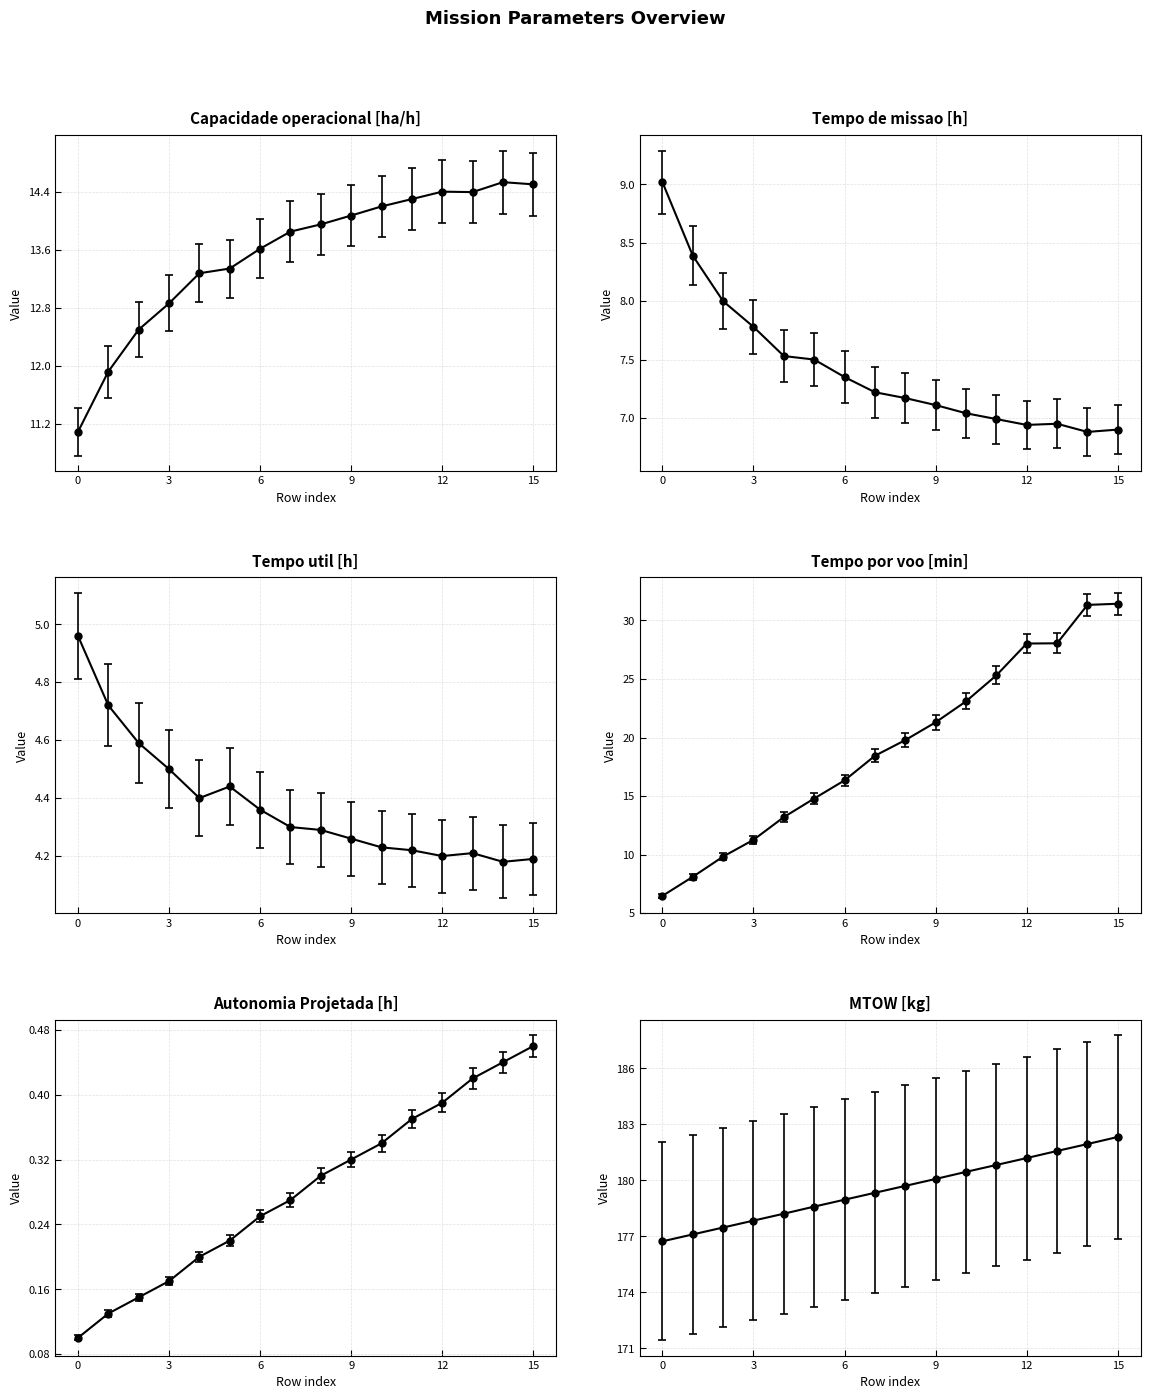

How many distinct data groups are displayed?

6